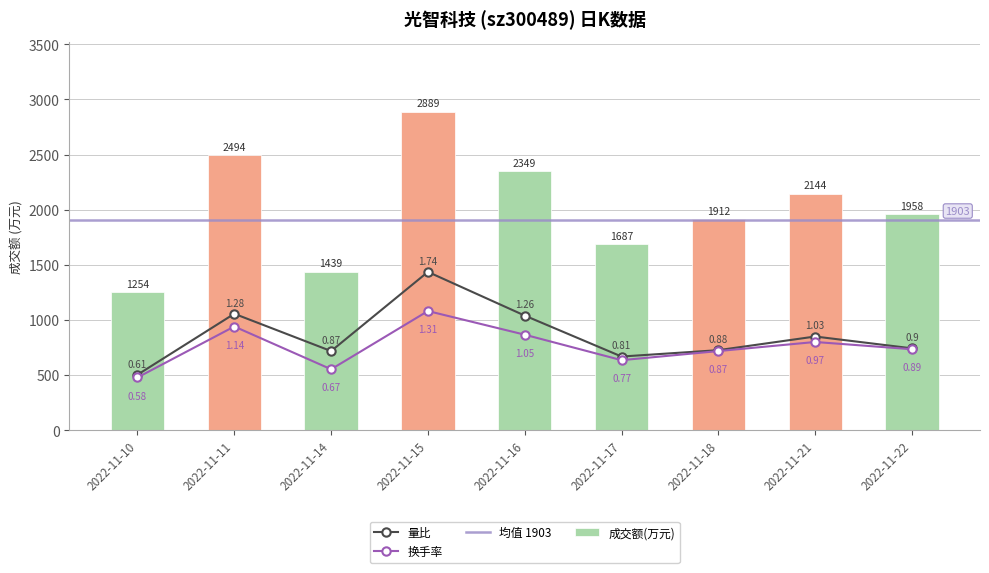

What is the value of the 量比 bar at the 7th from the left?

726.4